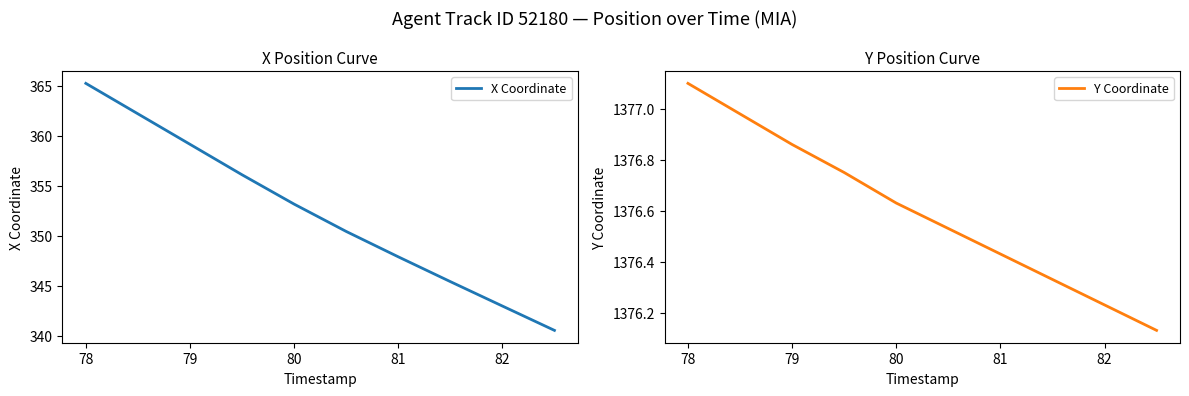

What is the sum of all X Coordinate values?

3523.1